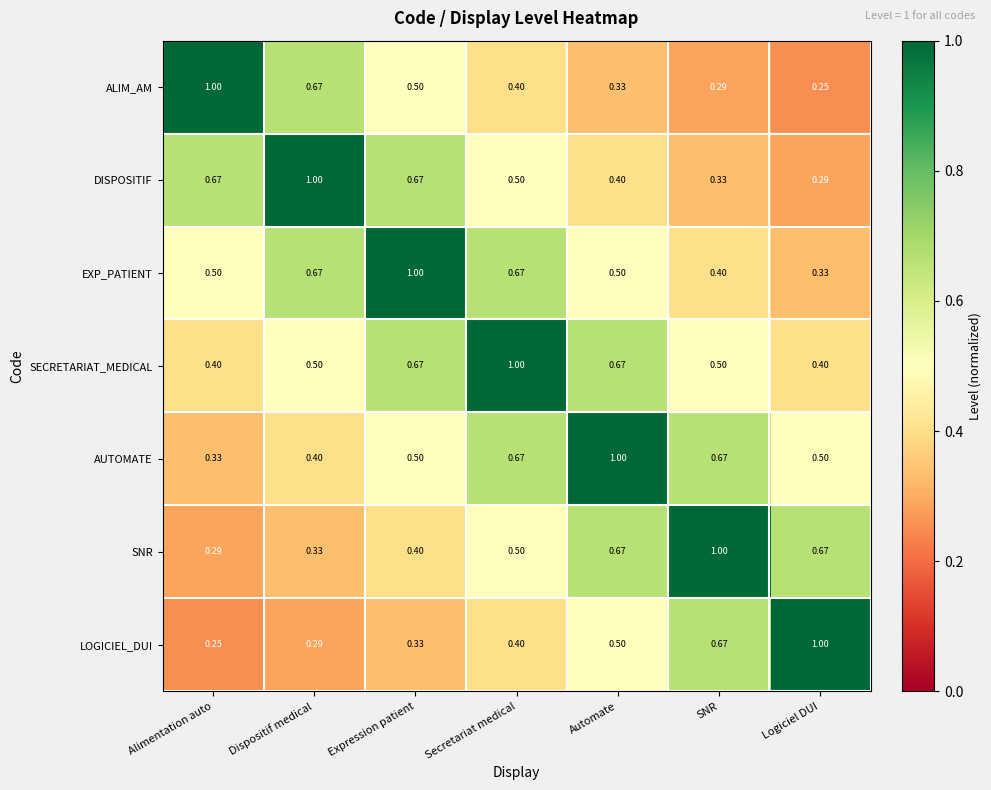

Which series has the largest total across all categories?

SECRETARIAT_MEDICAL